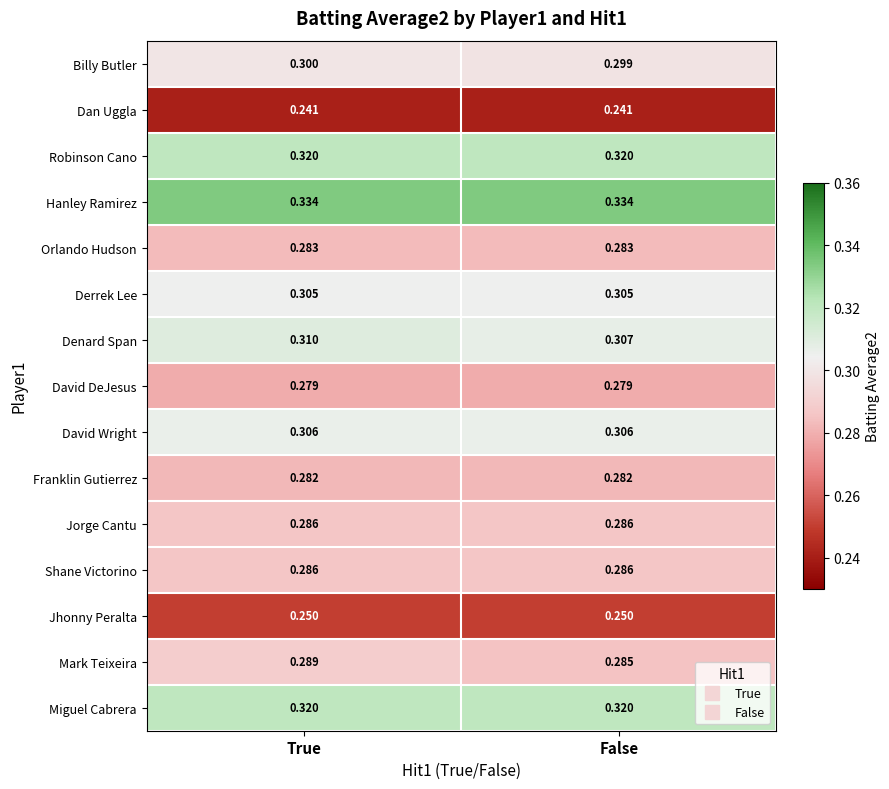

At which label does Billy Butler reach its minimum?

False